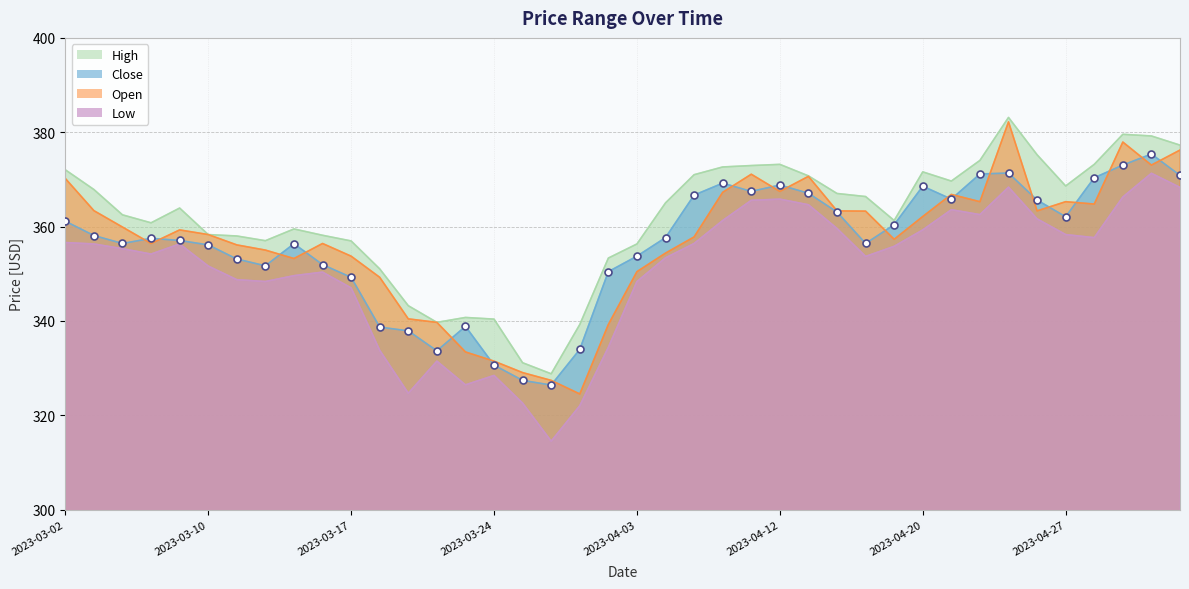

What value does the Low series have at 2023-04-21?

363.6